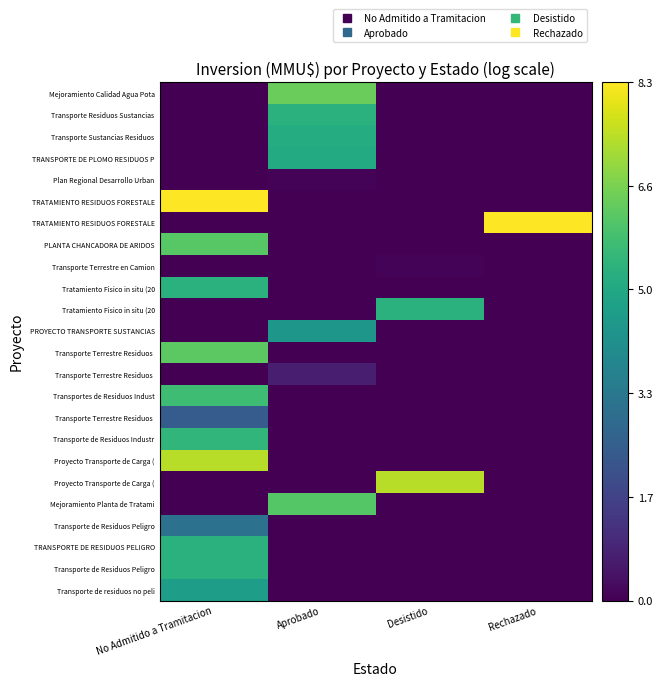

How many series are shown in this chart?

24